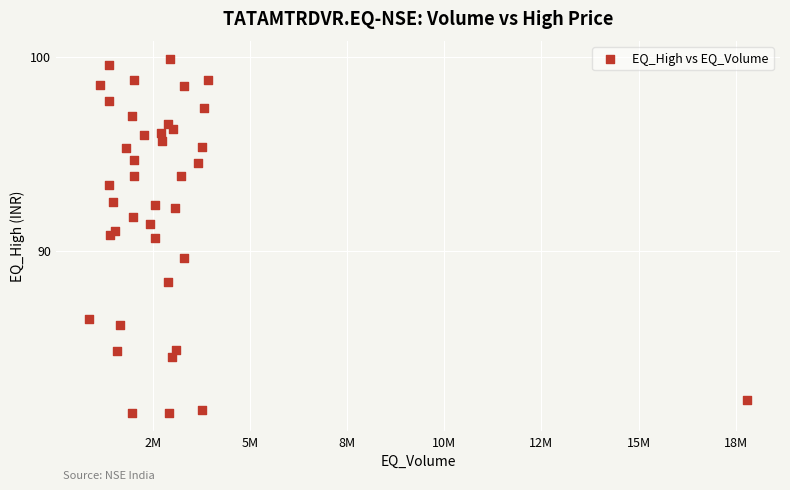

What Y value in the scatter plot is closest to 90?

89.6